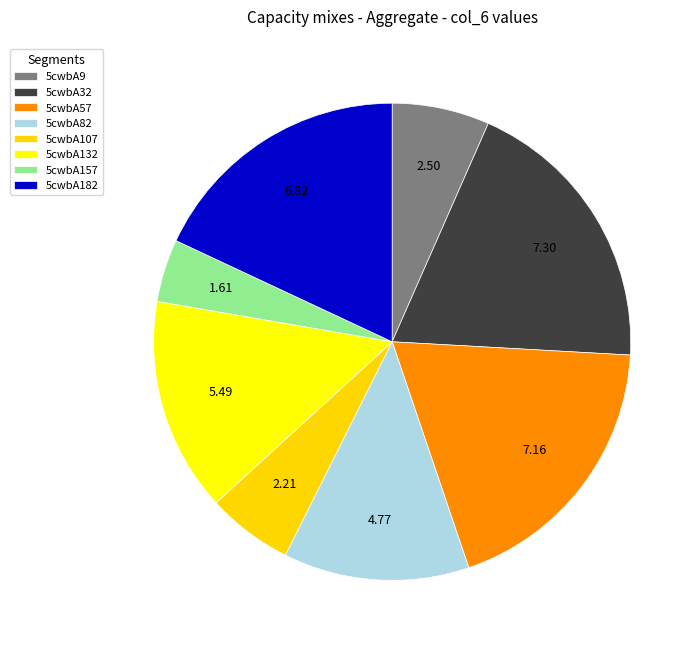

To the nearest percent, what is the difference between the largest and smallest slice percentages?

15%